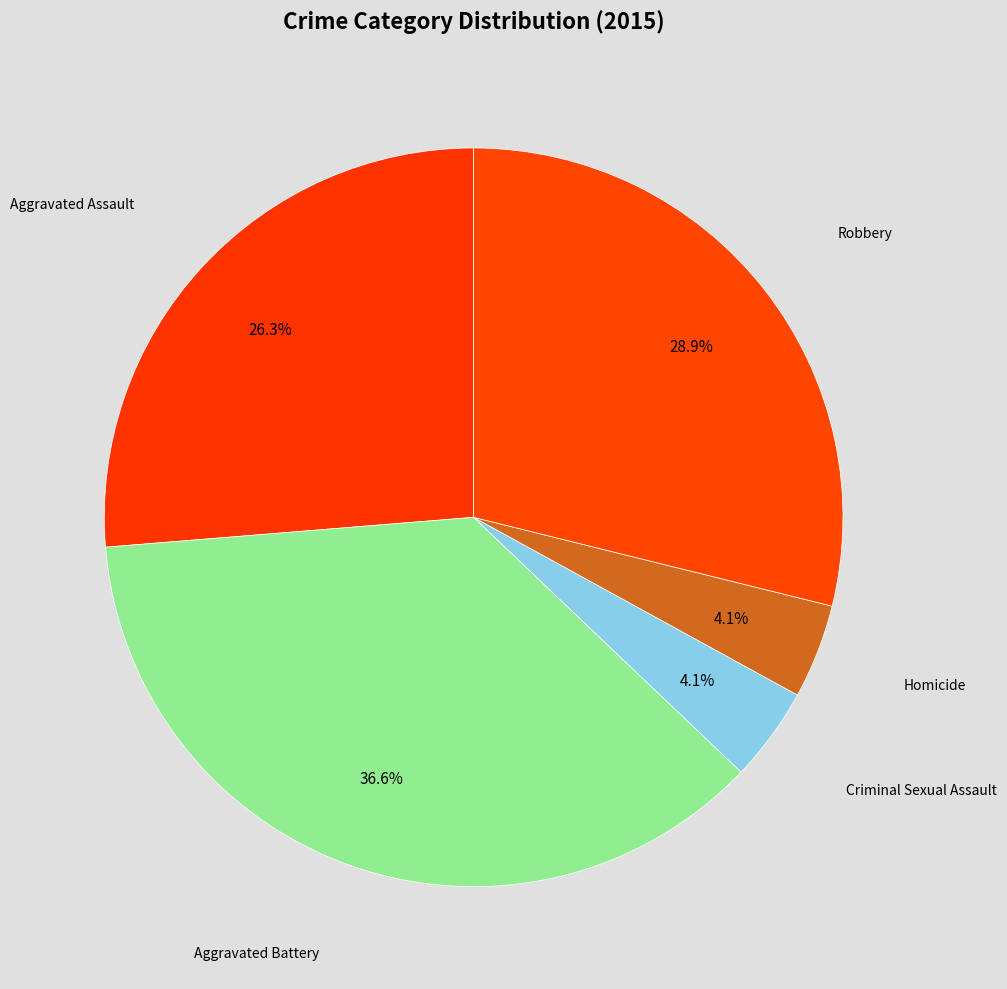

How many segments does this pie chart have?

5